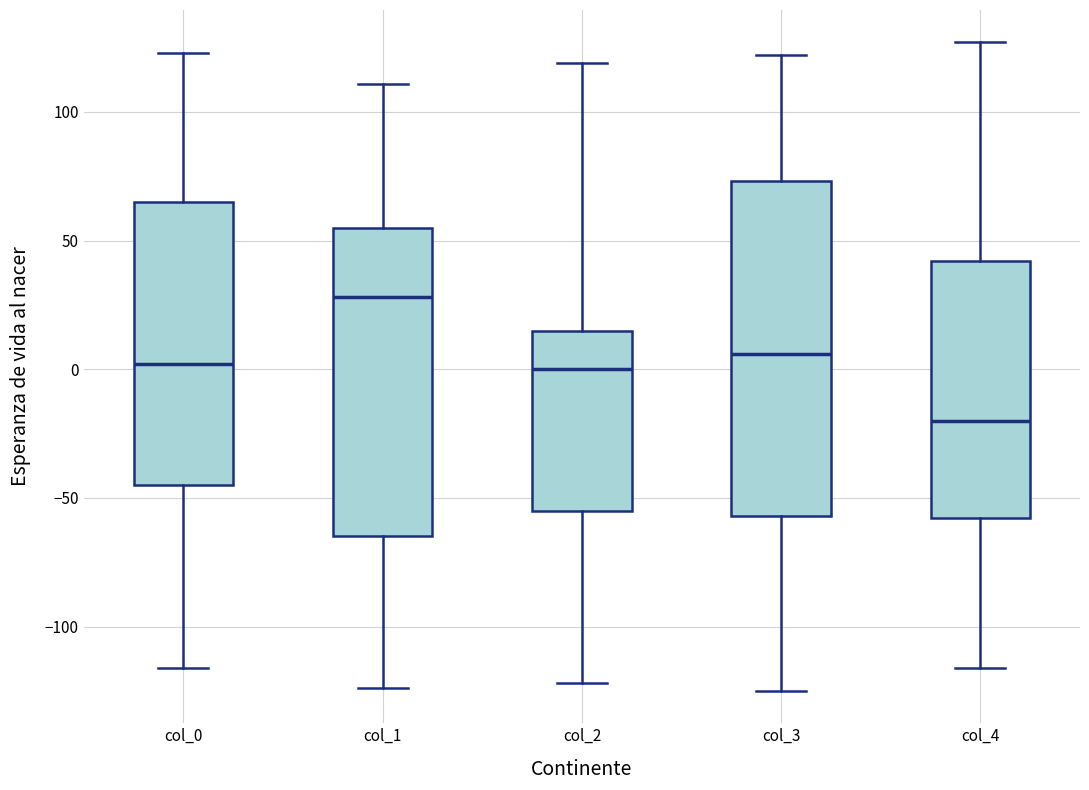

Comparing the boxes themselves (not the whiskers), which one is the tallest?

col_3